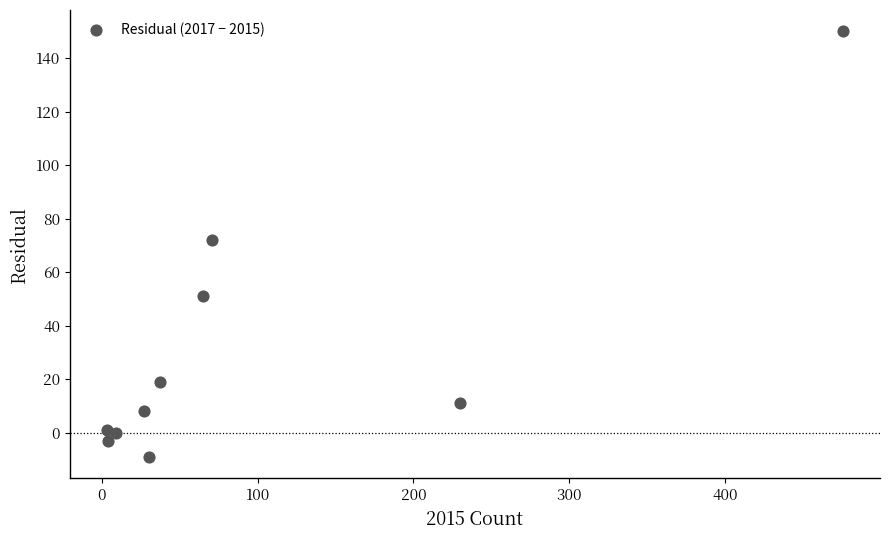

What is the range of X values (max minus min)?

473